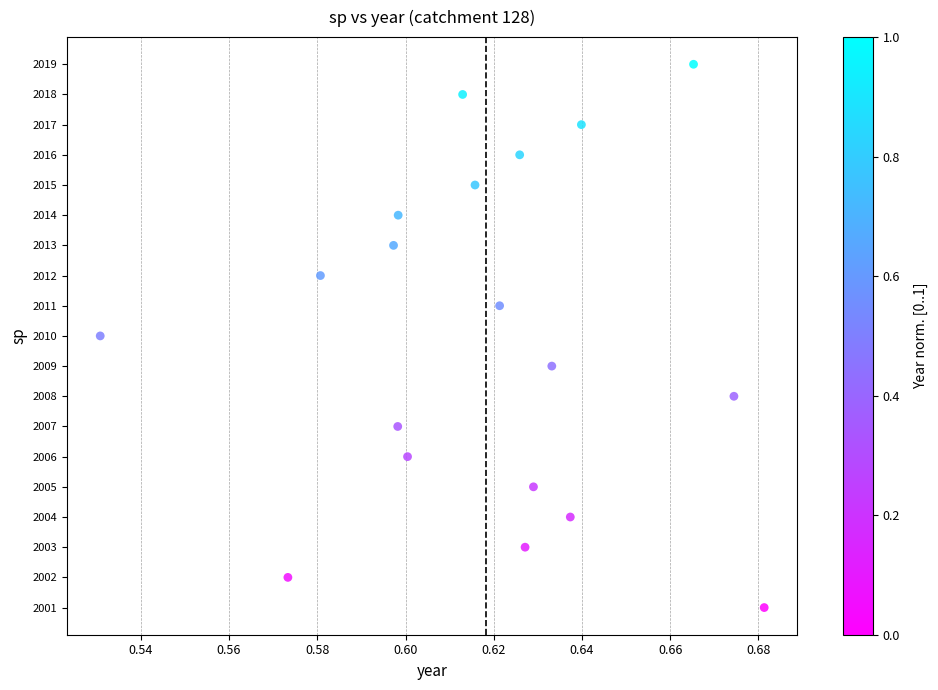

What is the range of Y values (max minus min)?

18